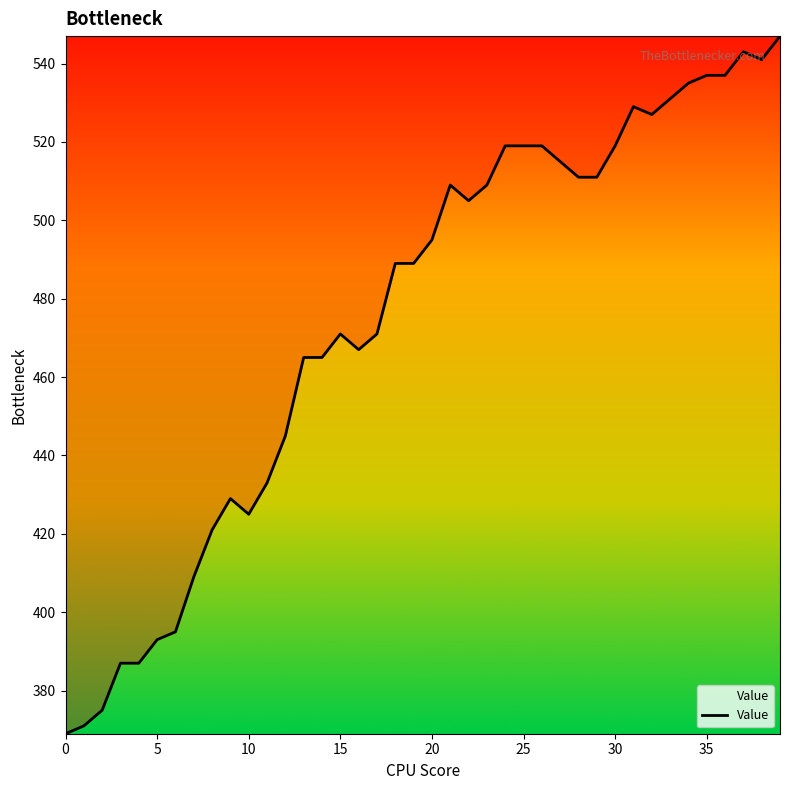

How many series are shown in this chart?

1